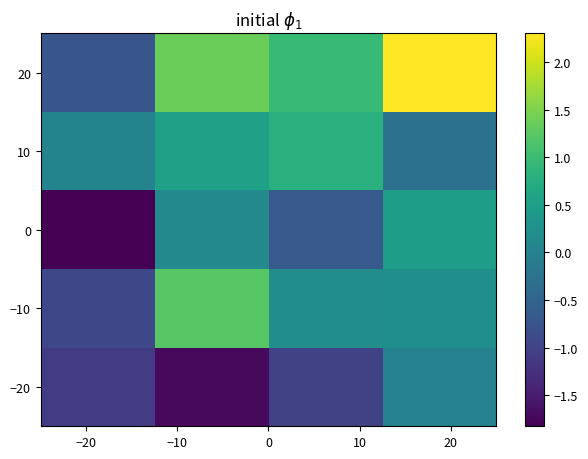

Which series has the largest total across all categories?

20